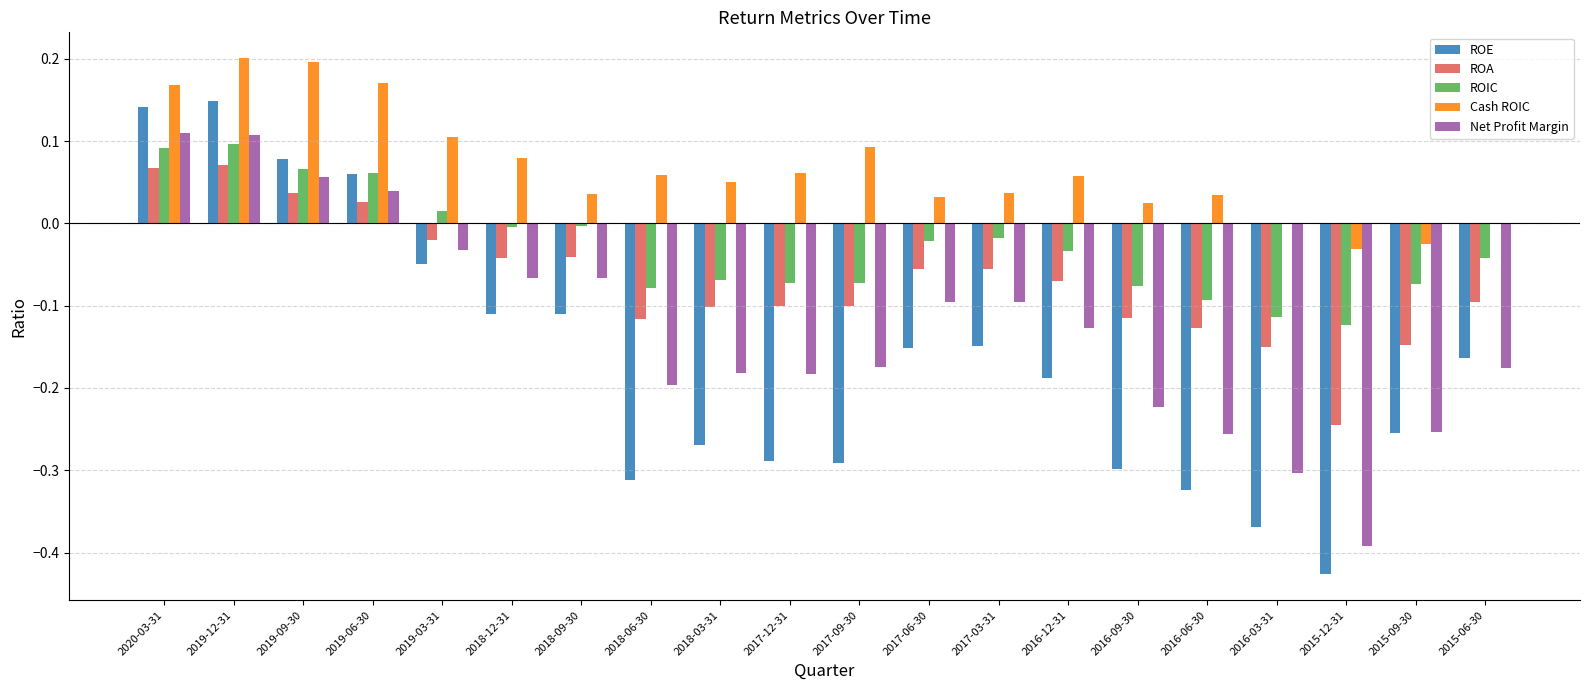

Which series changed the most between 2018-12-31 and 2015-12-31?

Net Profit Margin